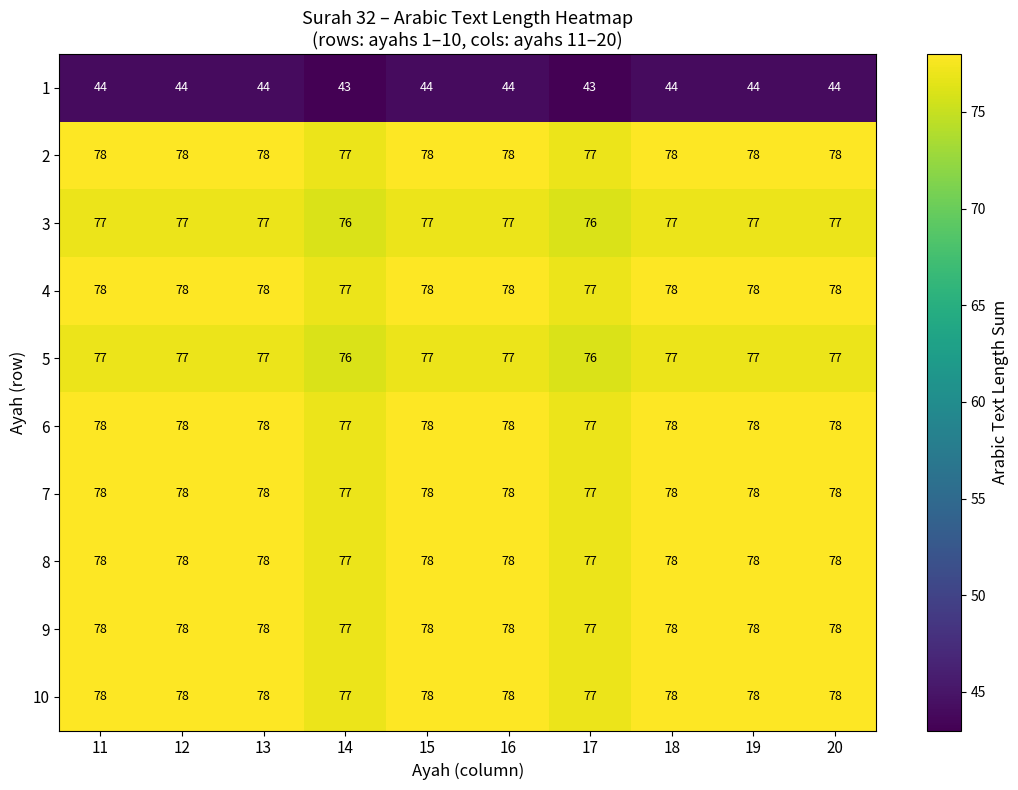

Count the 8 values in the range 78 to 79.

8